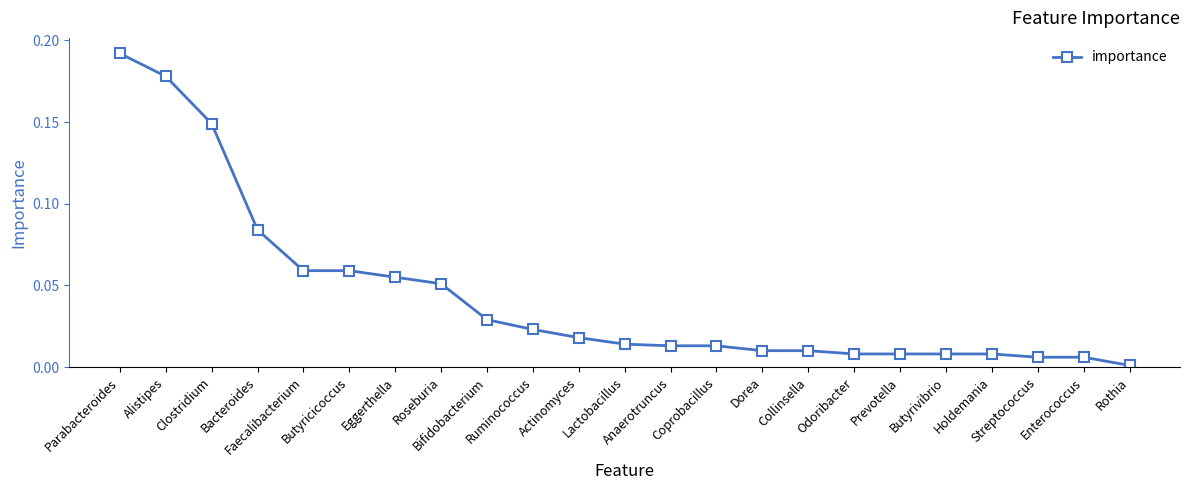

What is the label of the 1st point from the right?

Rothia